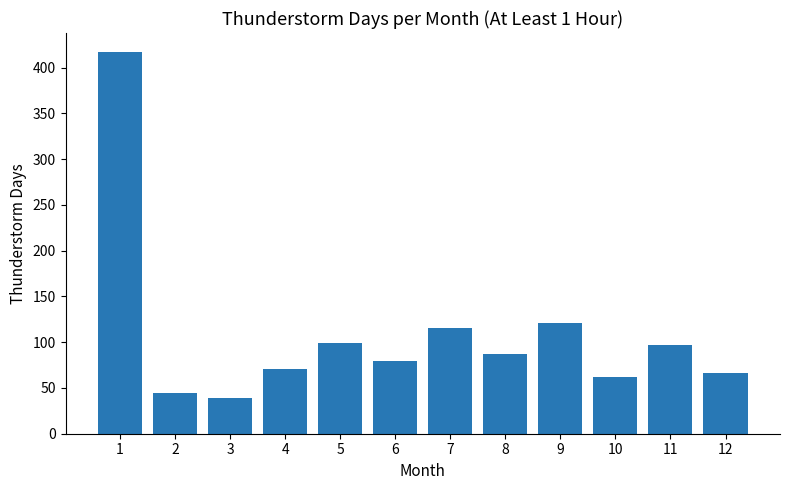

What is the difference between the values at 9 and 6?

41